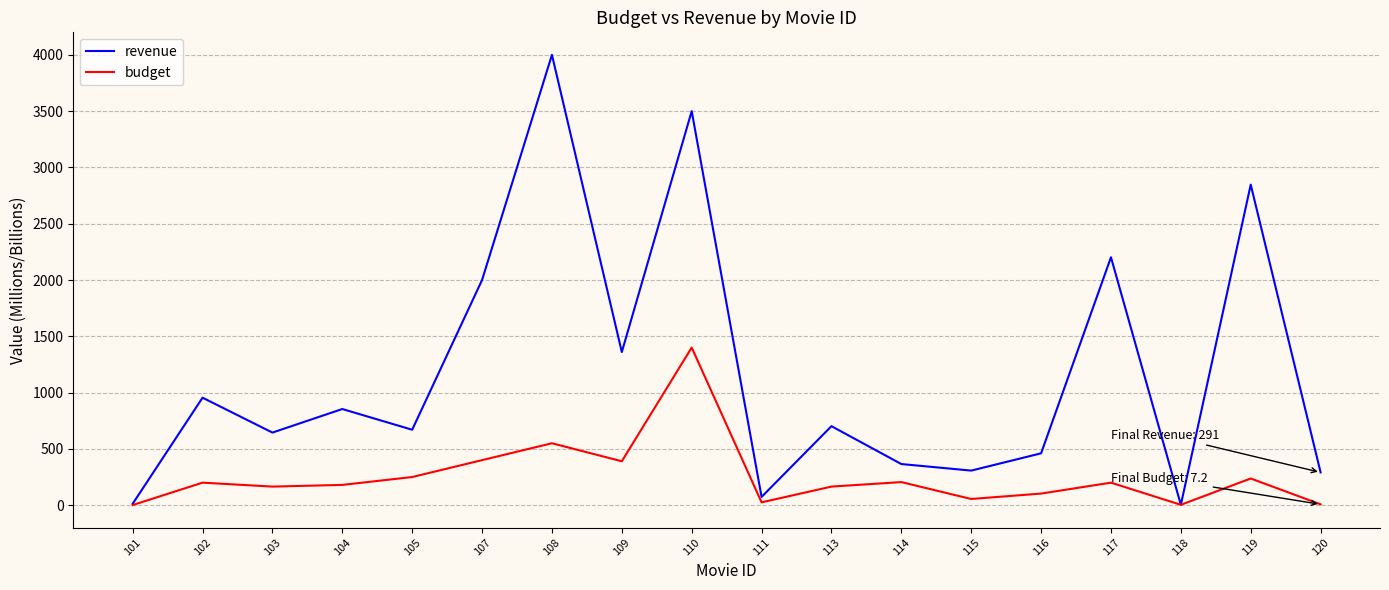

Is it true that revenue equals 451.6 at 102?

False